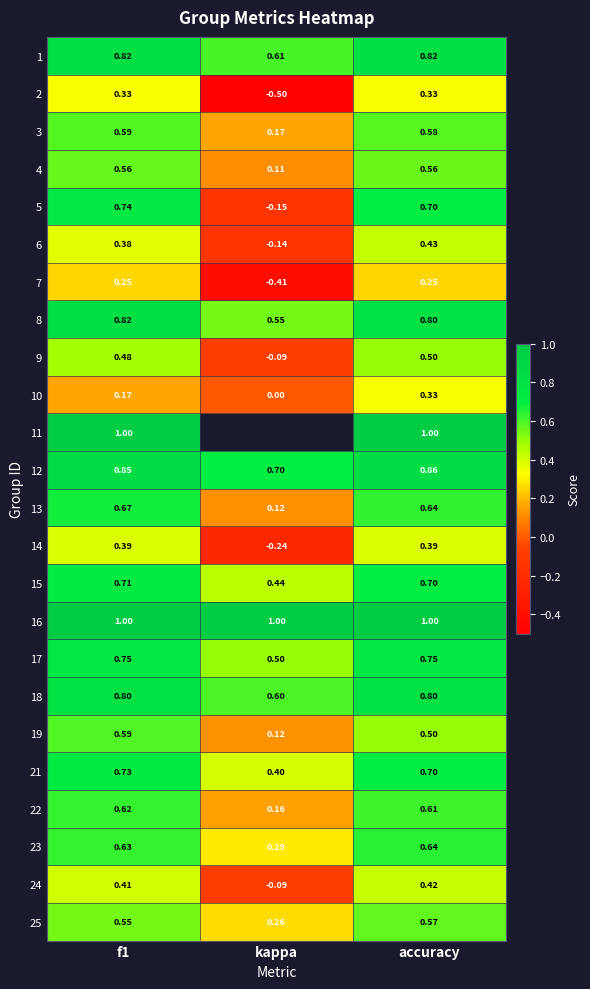

Is the value of 24 at f1 greater than the value of 22 at f1?

No